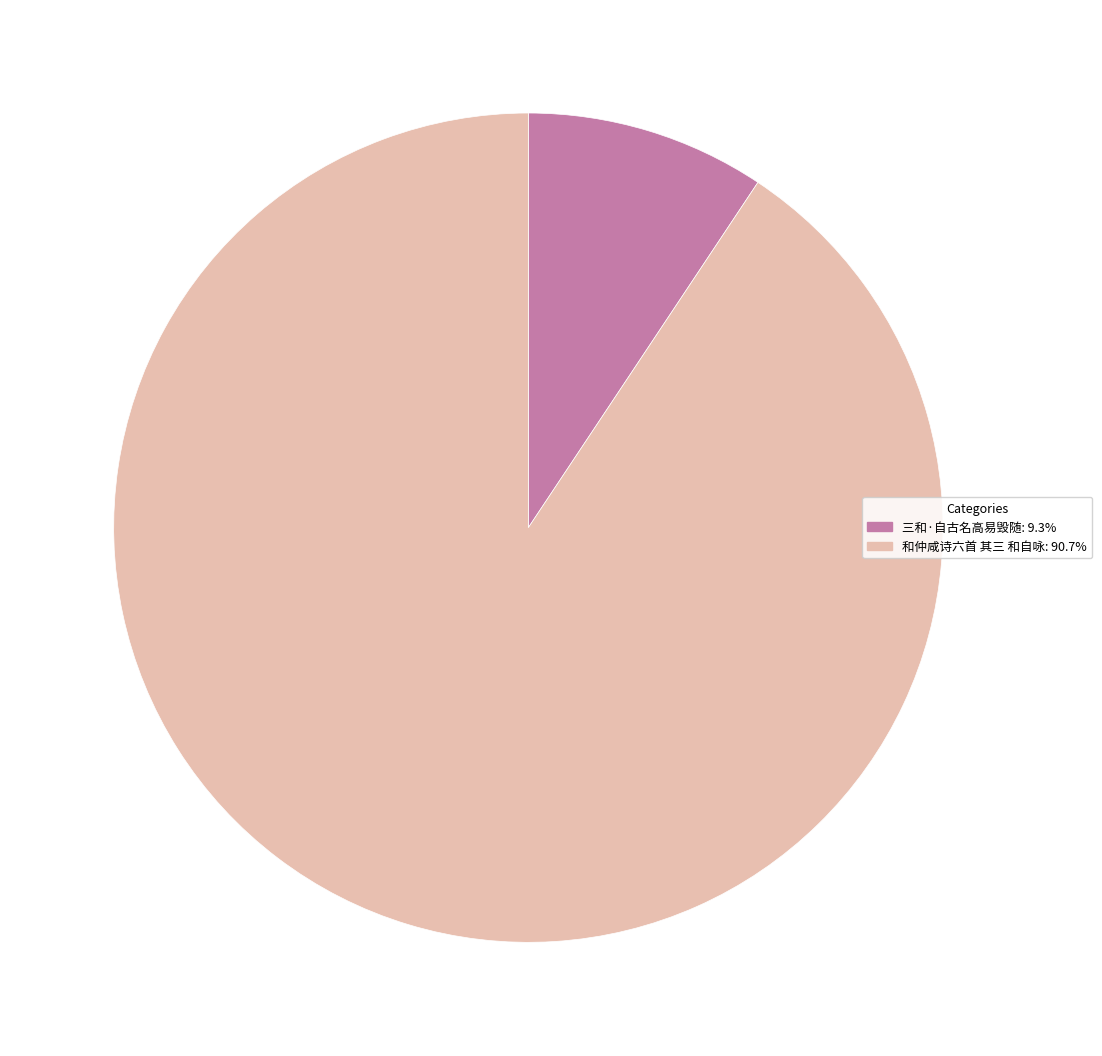

Which slice is the largest?

和仲咸诗六首 其三 和自咏